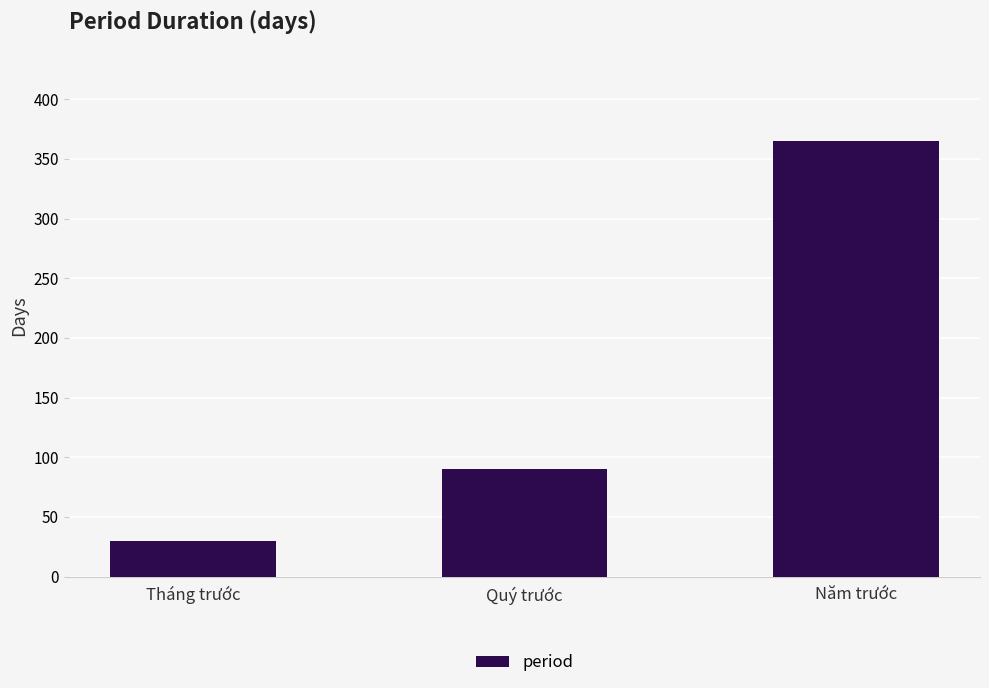

What is the sum of the values at Tháng trước and Năm trước?

395